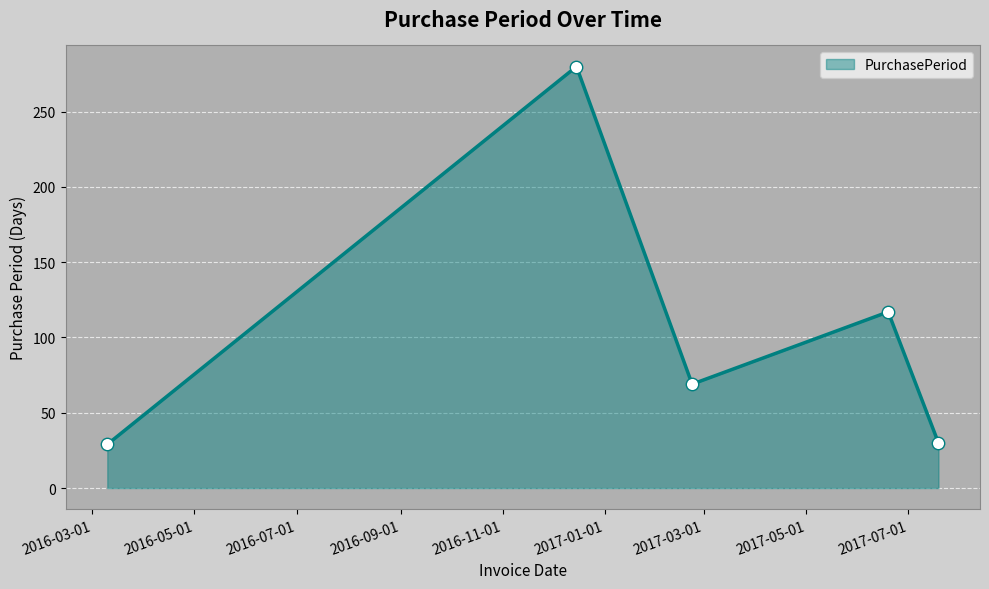

How many interior local peaks (higher than both neighbors) does the data have?

2